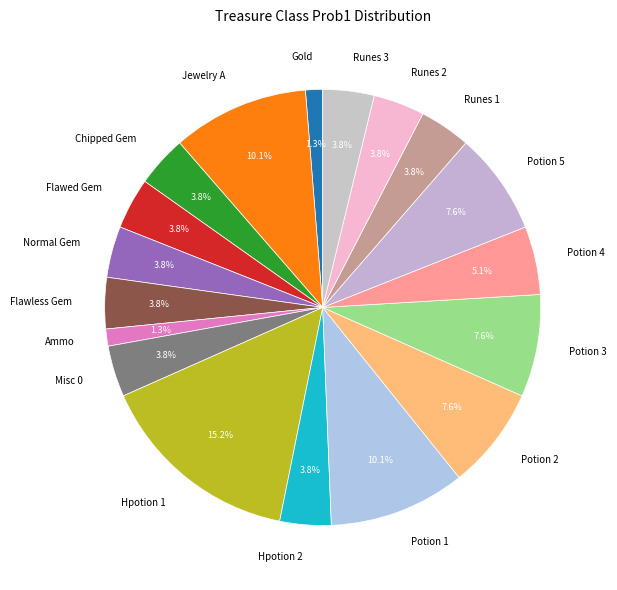

Combined, what portion of the pie is Hpotion 2 and Runes 3?

7.6%